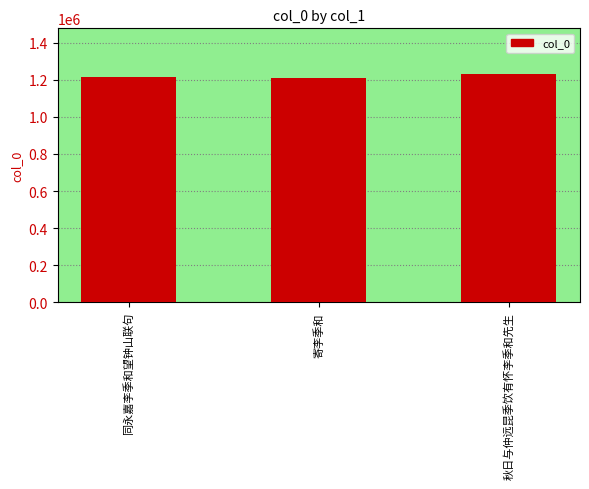

What is the label of the 2nd bar from the left?

寄李季和